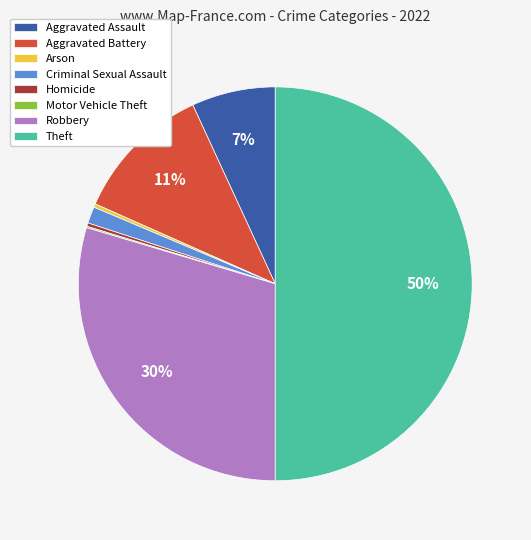

Combined, do Criminal Sexual Assault and Theft account for over 50%?

Yes